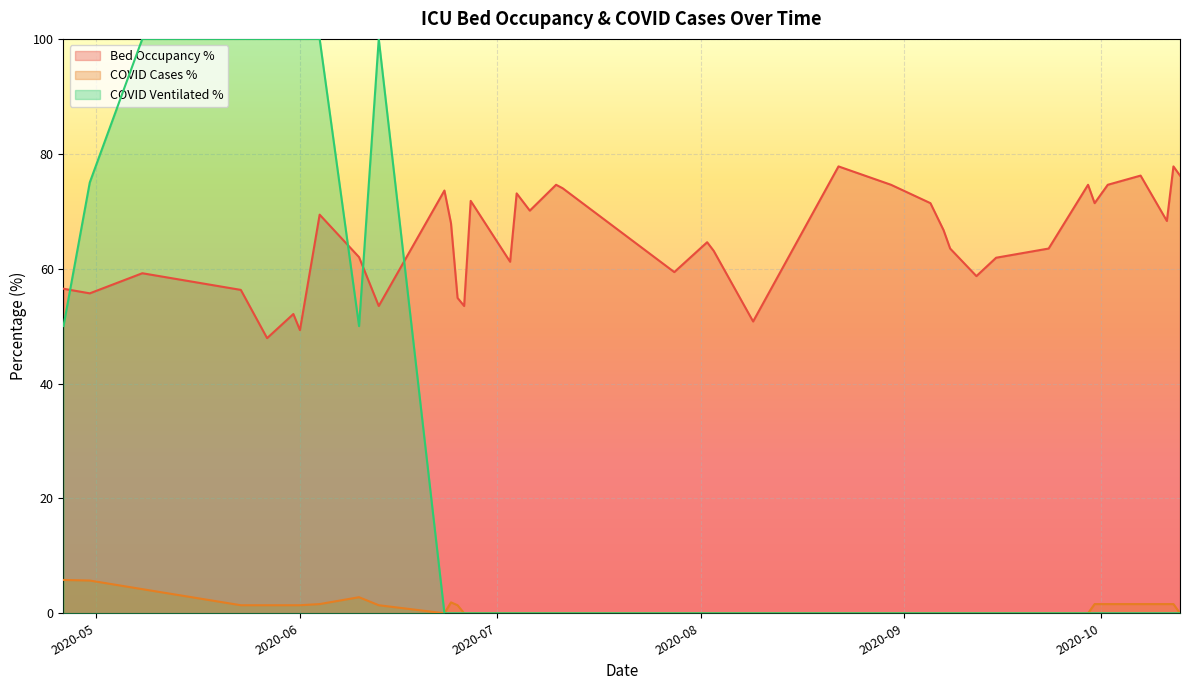

Which series has the largest total across all categories?

Bed Occupancy %